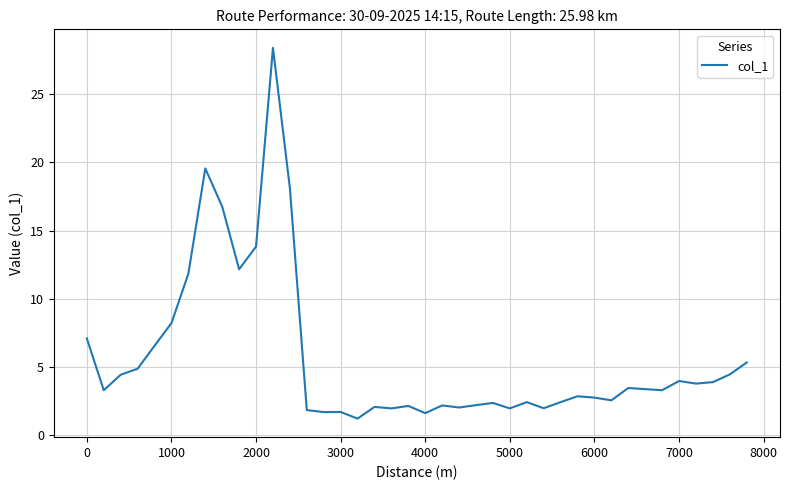

What is the smallest value displayed?

1.2